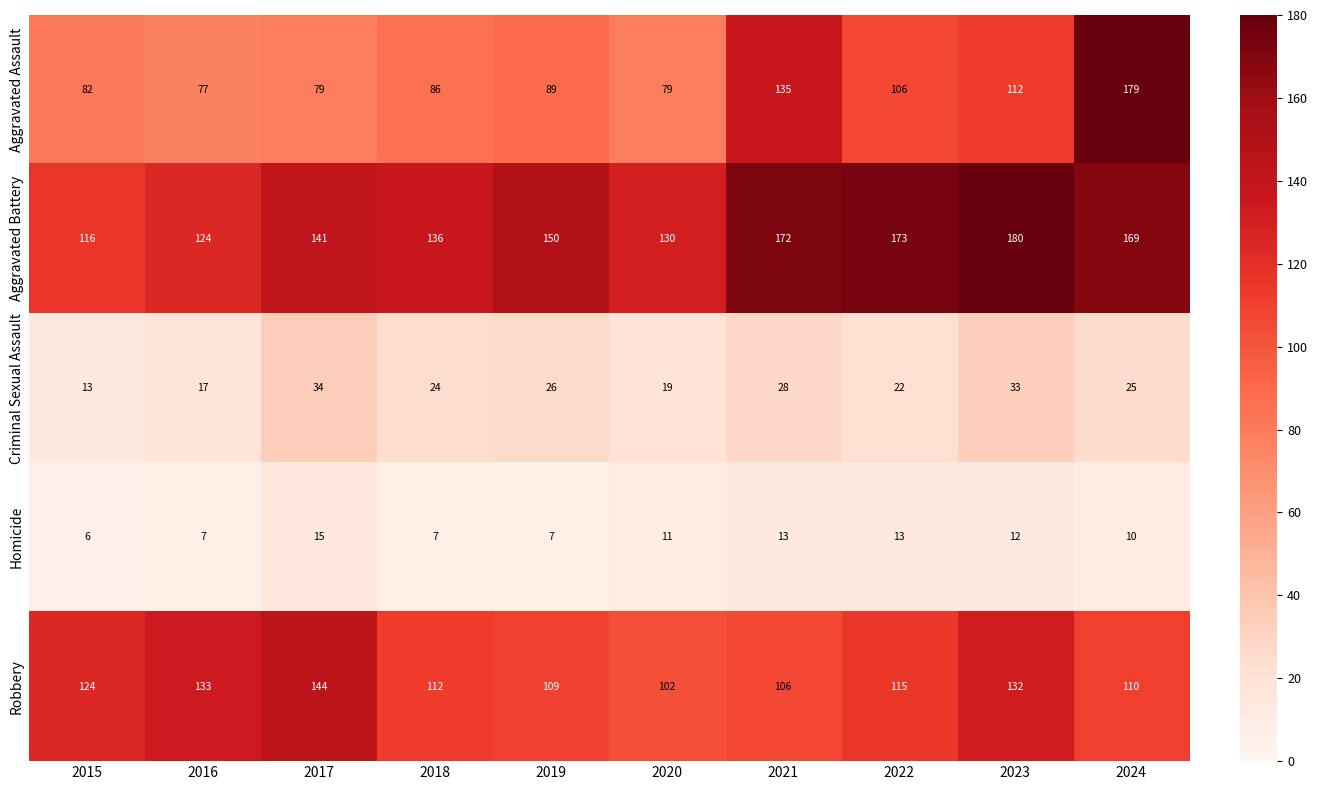

What is the sum of the Criminal Sexual Assault values at 2019 and 2024?

51